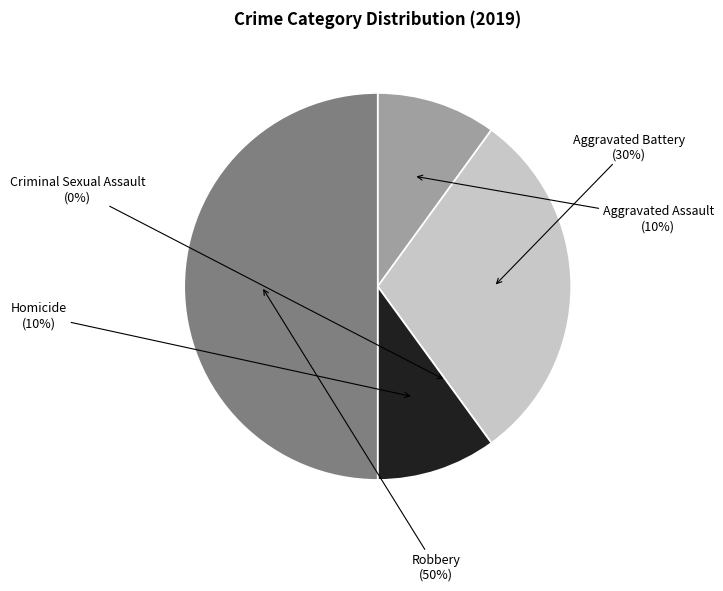

Which slice is the smallest?

Criminal Sexual Assault